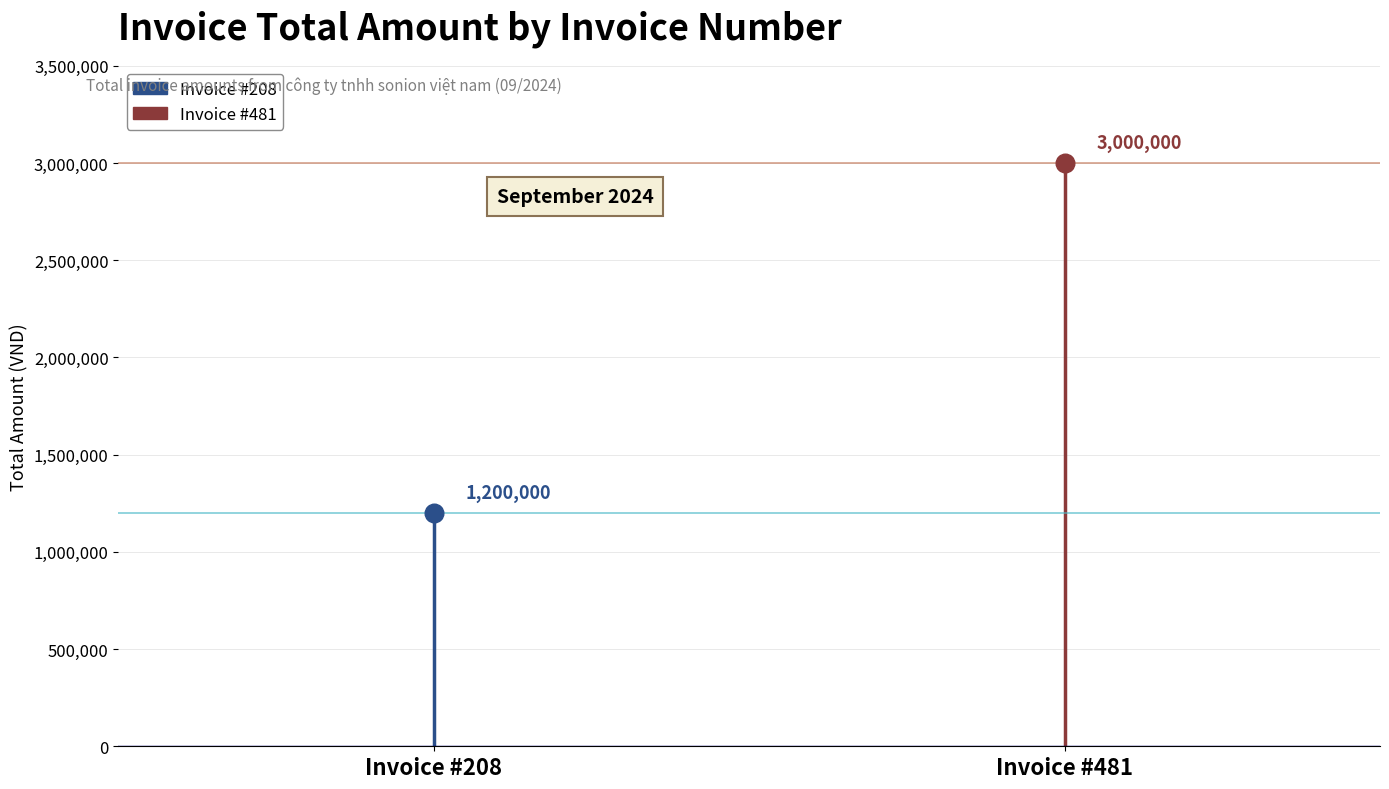

What is the change in value from 208 to 481?

+1800000